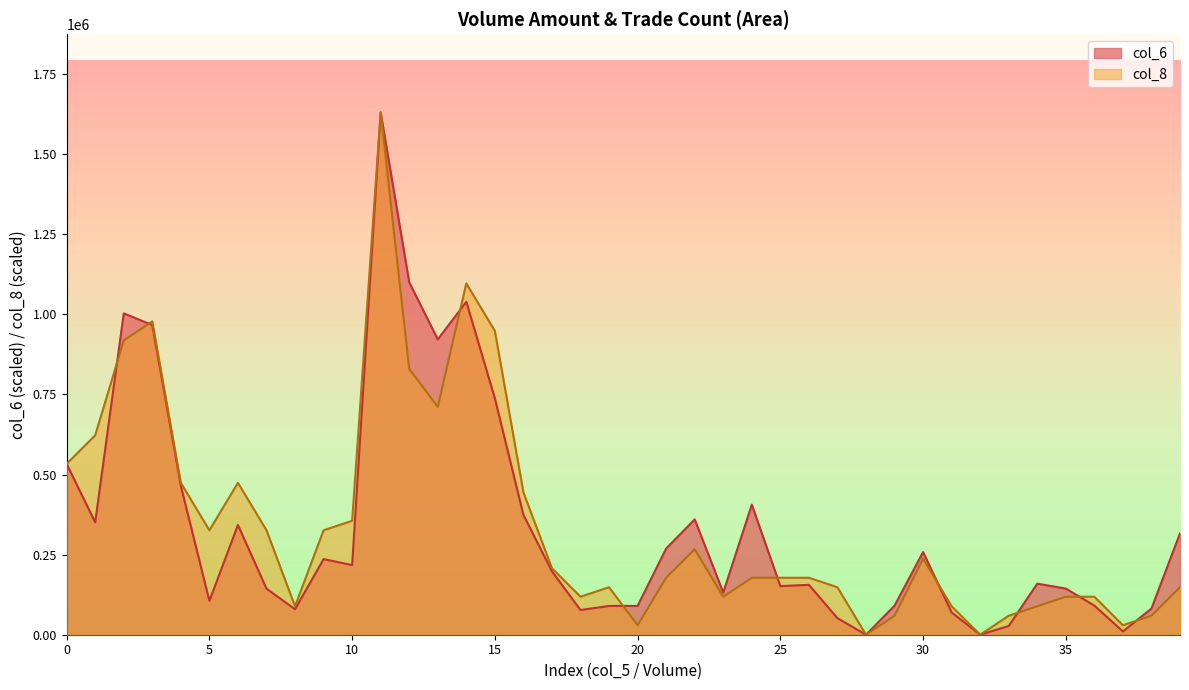

Rank the series by their maximum value, from highest to lowest.

col_6, col_8